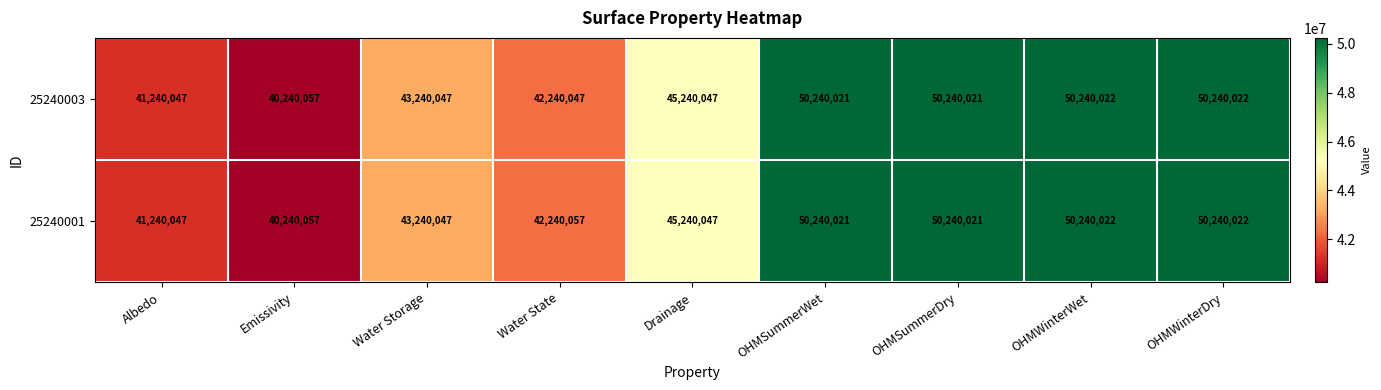

Rank the series by their average value, from lowest to highest.

25240003, 25240001